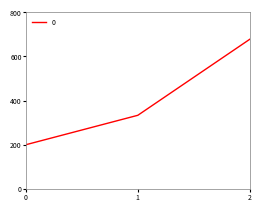

At which label does the data first exceed 333?

1